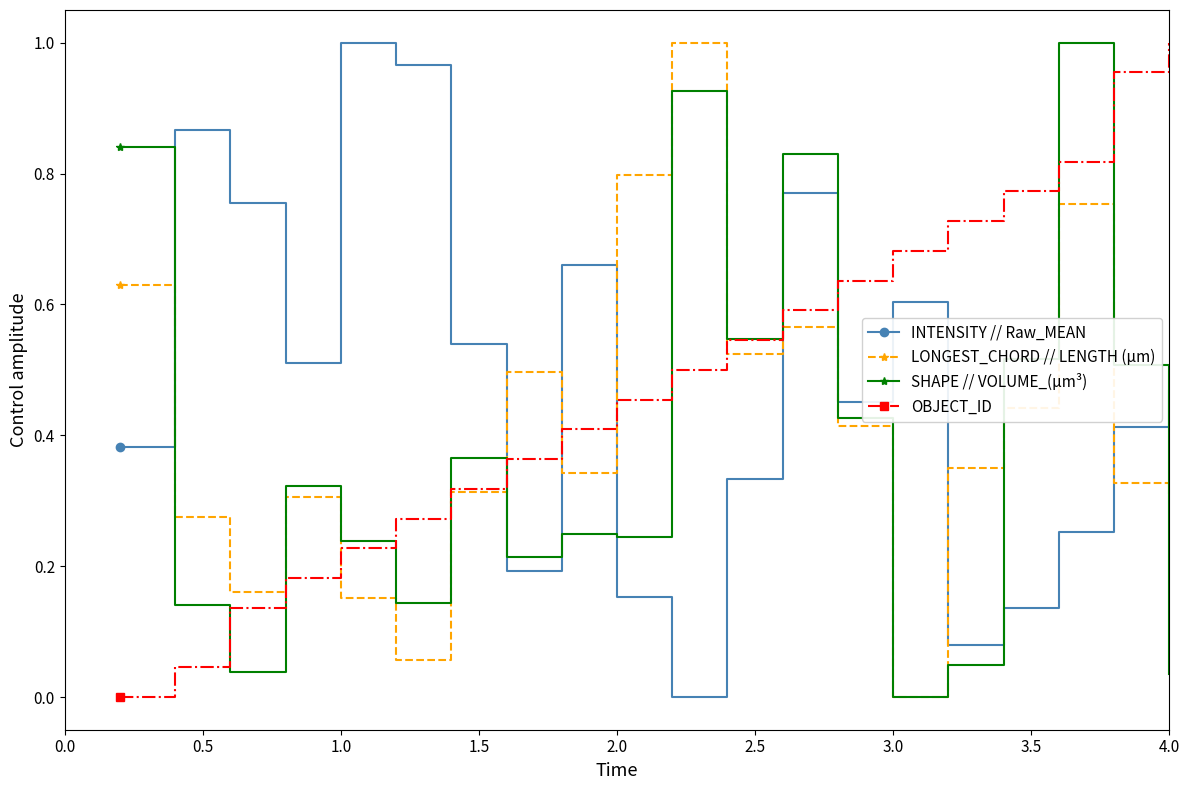

True or false: LONGEST_CHORD // LENGTH (µm) and INTENSITY // Raw_MEAN intersect in this chart.

True